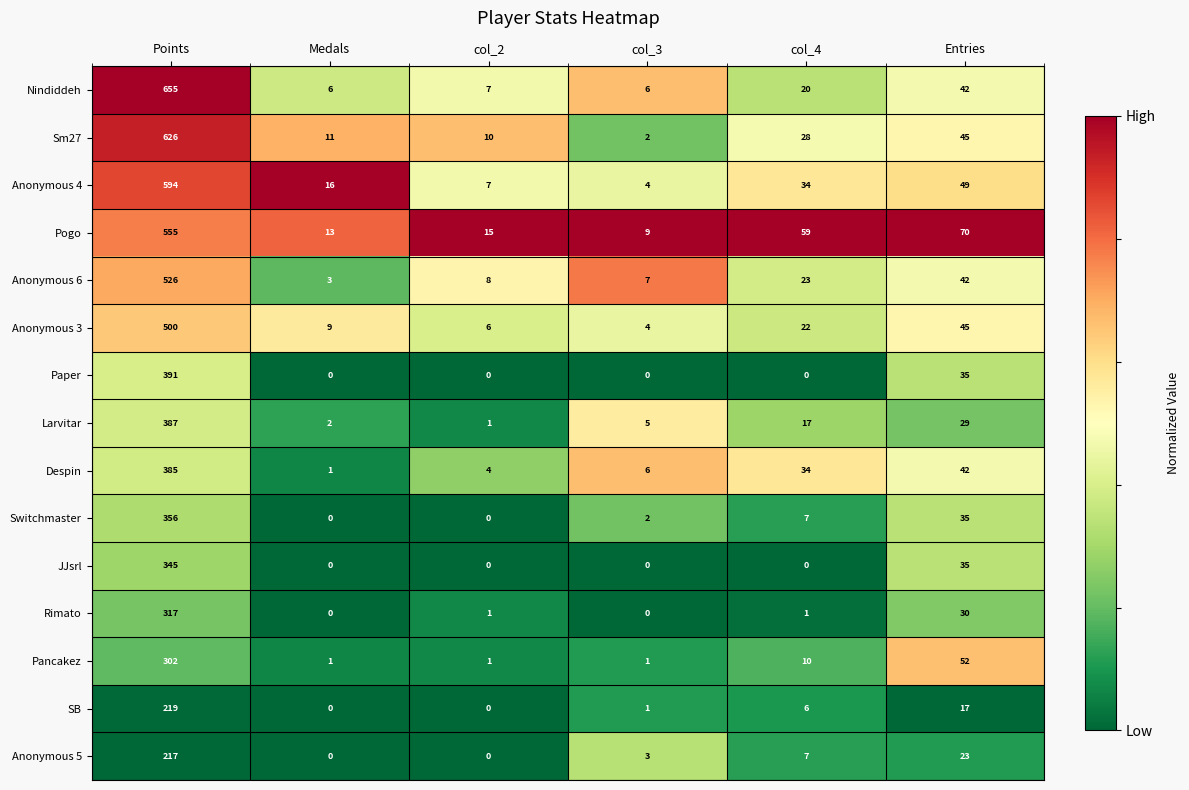

The value of Anonymous 6 at col_4 is 23. True or false?

True